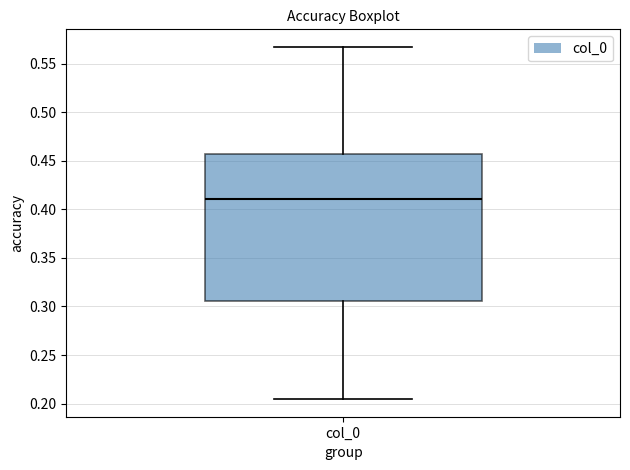

Read this box plot against the y-axis: the position of the median line, the range covered by the box, and the ends of both whiskers. The values are not printed on the chart, so give them approximately, as read against the axis.

median 0.410, box 0.305 to 0.455, whiskers 0.205 to 0.565